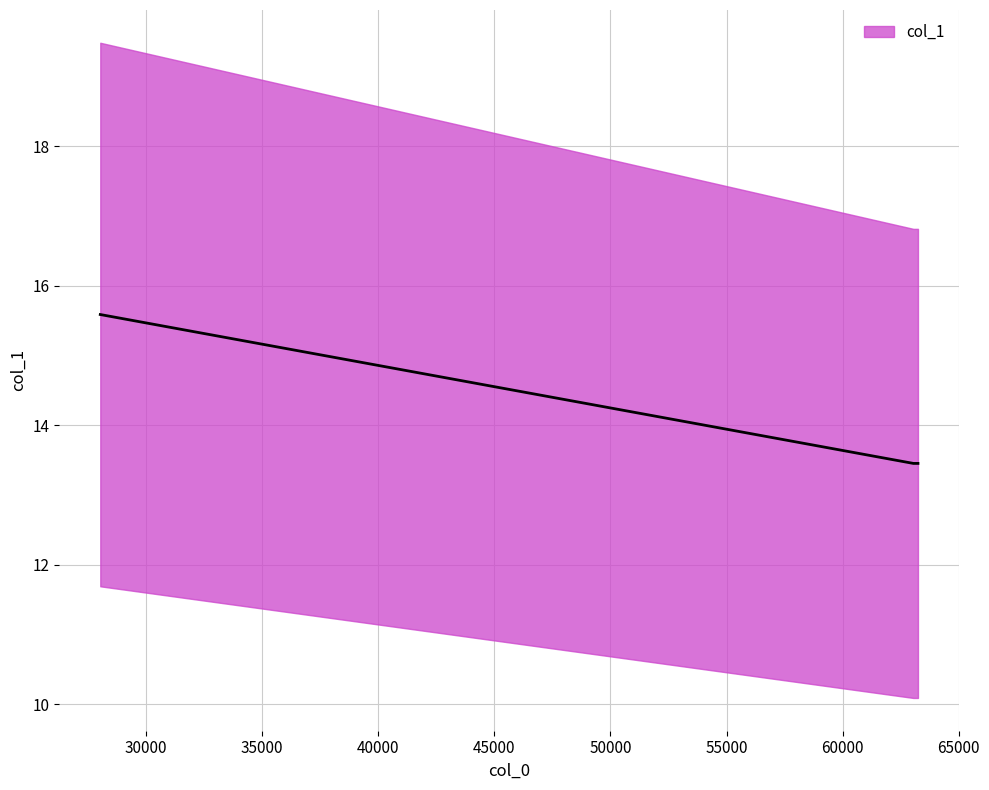

How many data points does each series have?

3